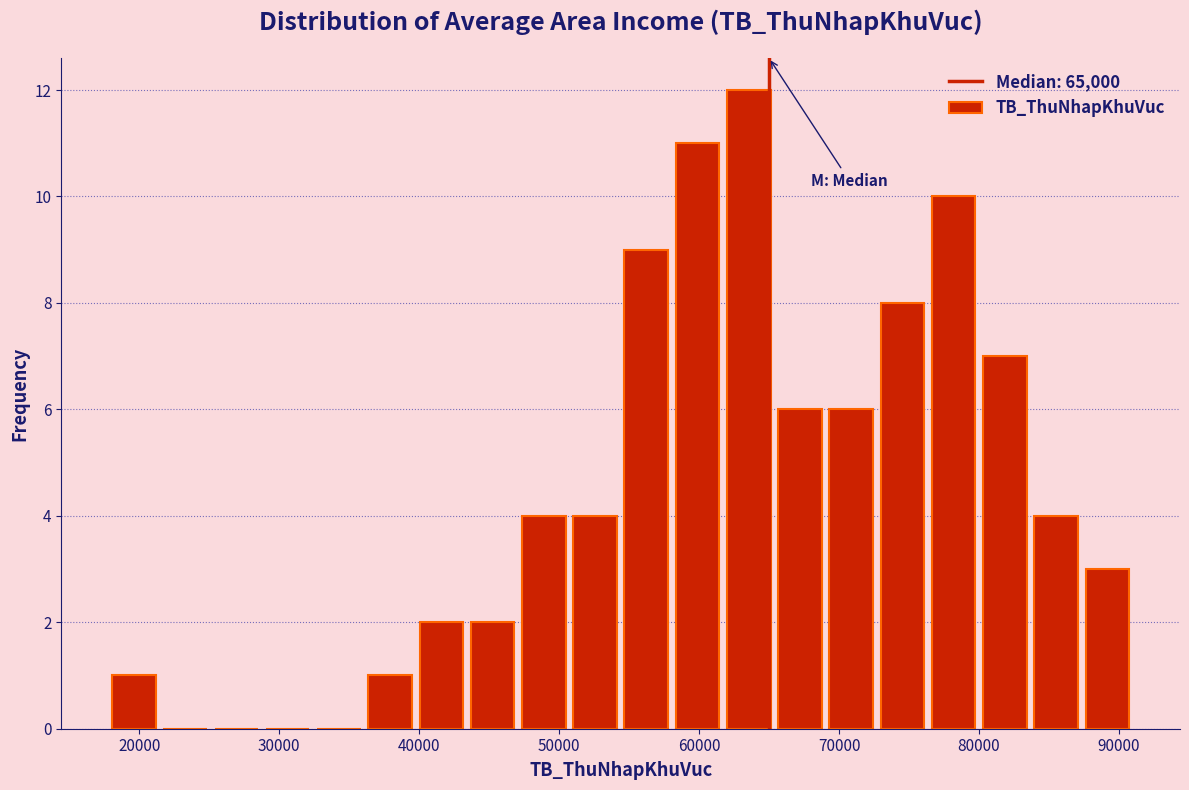

Read against the x-axis, roughly where is the centre of the tallest bar?

64000